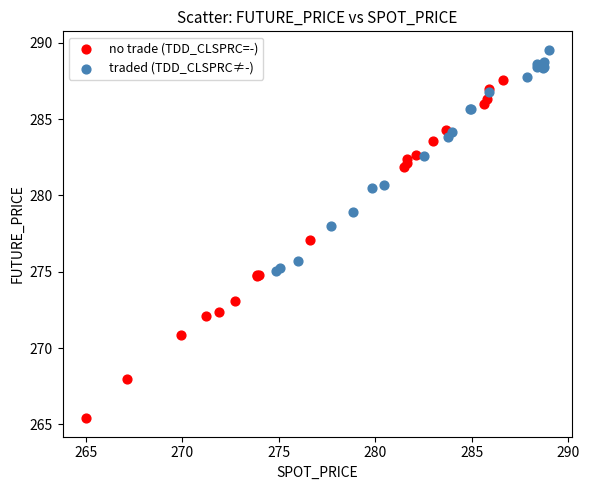

Which series contains the highest Y value?

traded (TDD_CLSPRC≠-)